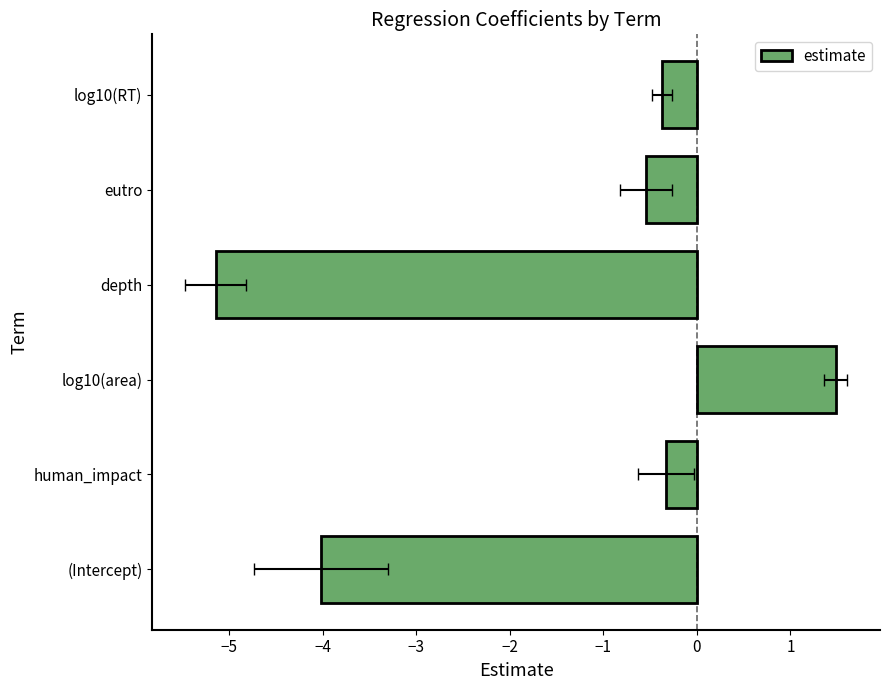

Are the bars horizontal?

Yes